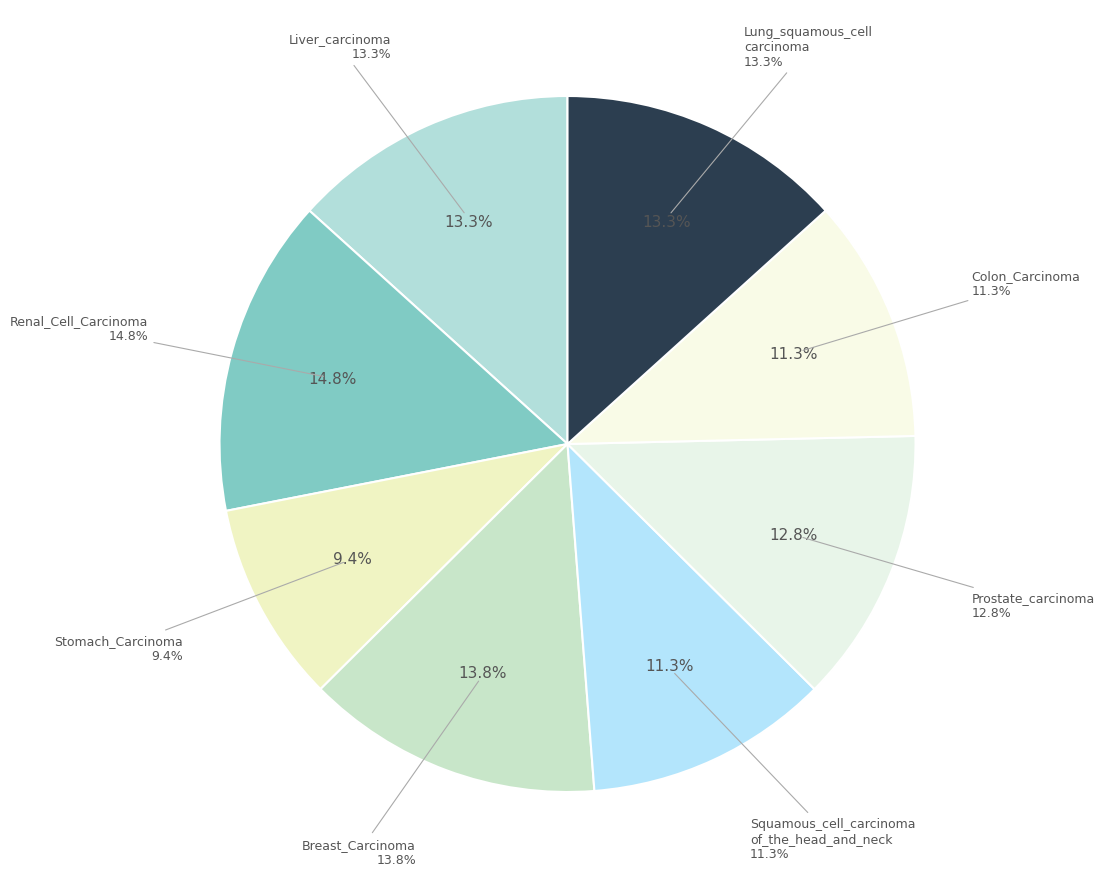

How much of the chart is everything except Liver_carcinoma?

86.7%